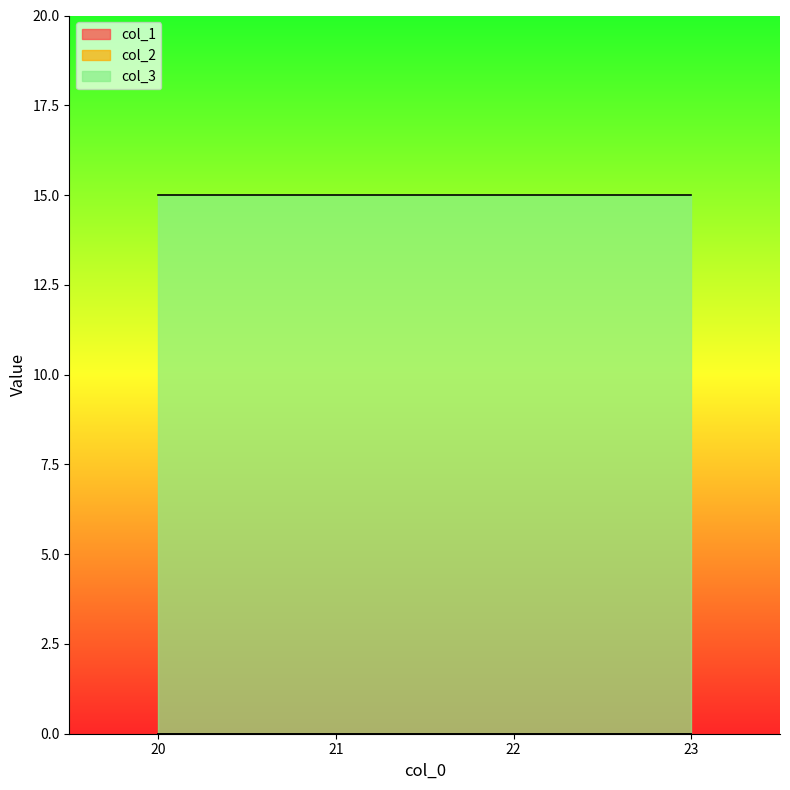

What is the highest value of the col_3 series?

15